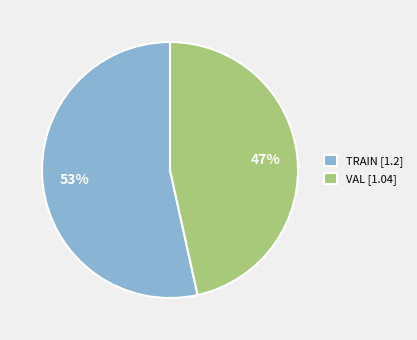

To the nearest percent, what portion does TRAIN [1.2] represent?

53%